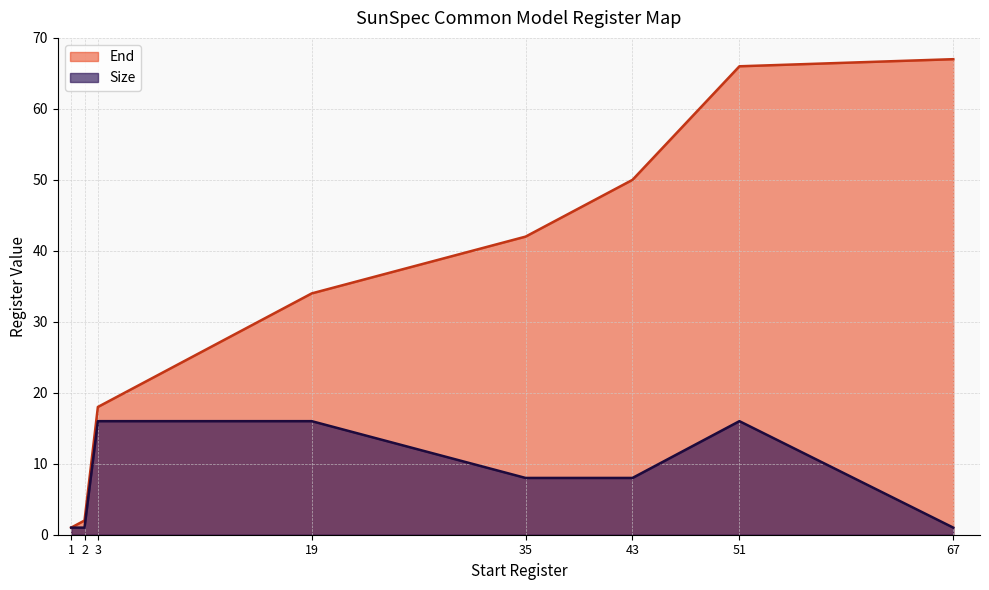

The End series shows 73 at 35. True or false?

False